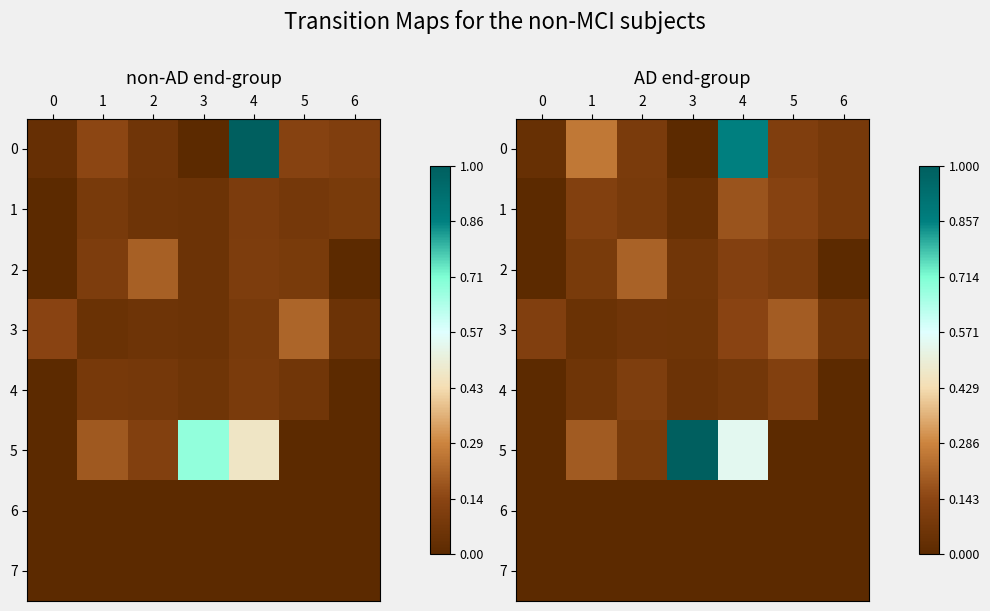

Which has a higher value, 5 or 0?

5